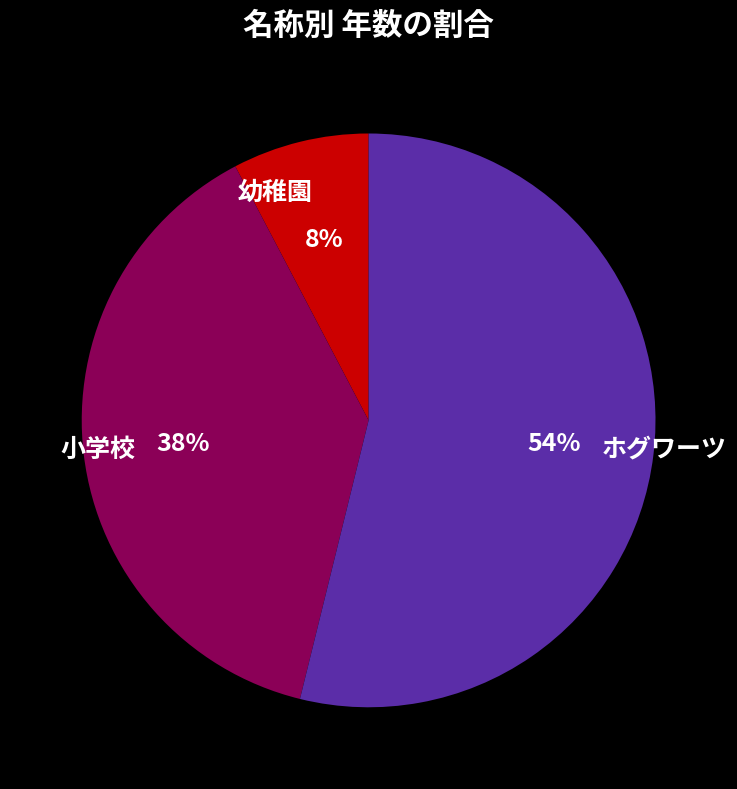

To the nearest percent, what is the difference between the largest and smallest slice percentages?

46%